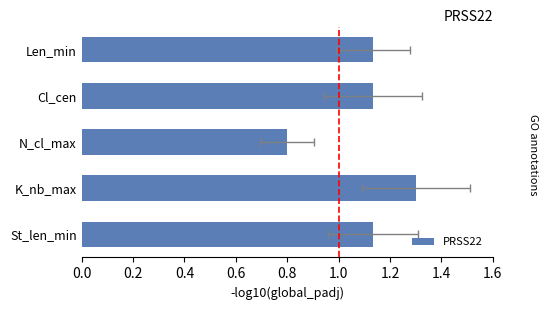

Count the number of data series in this chart.

1